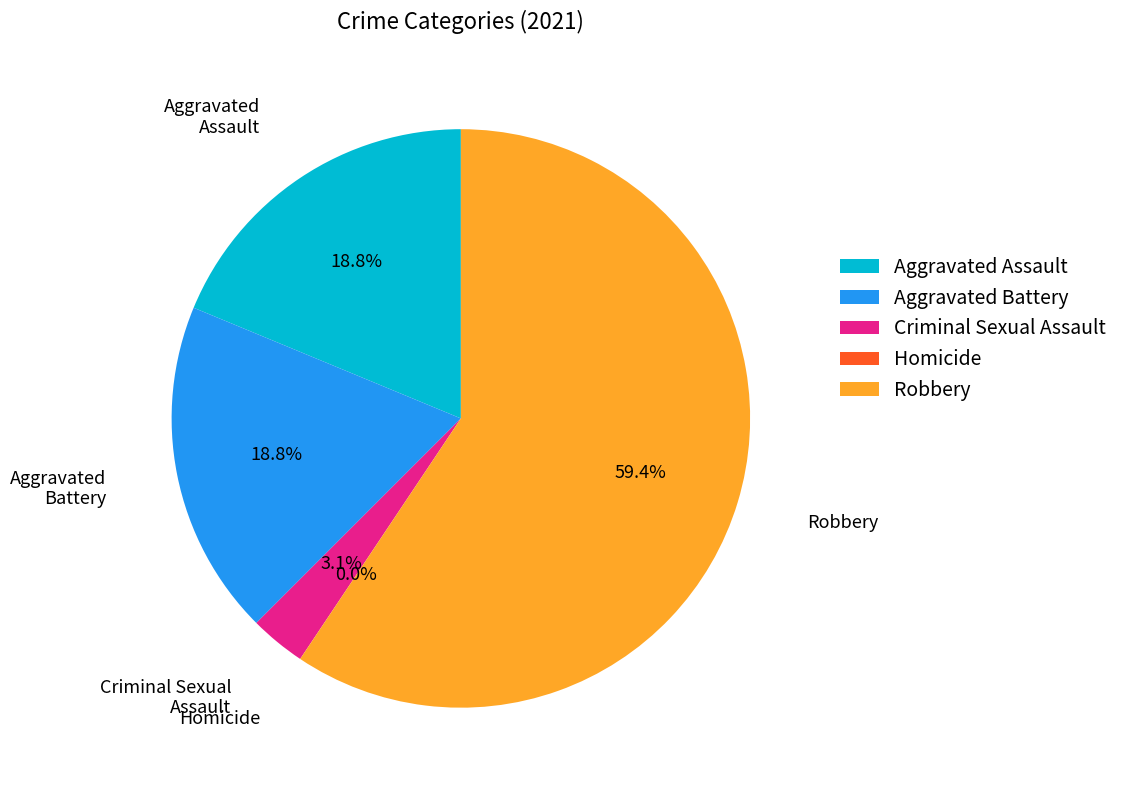

What percentage is the Aggravated Assault slice, to the nearest percent?

19%